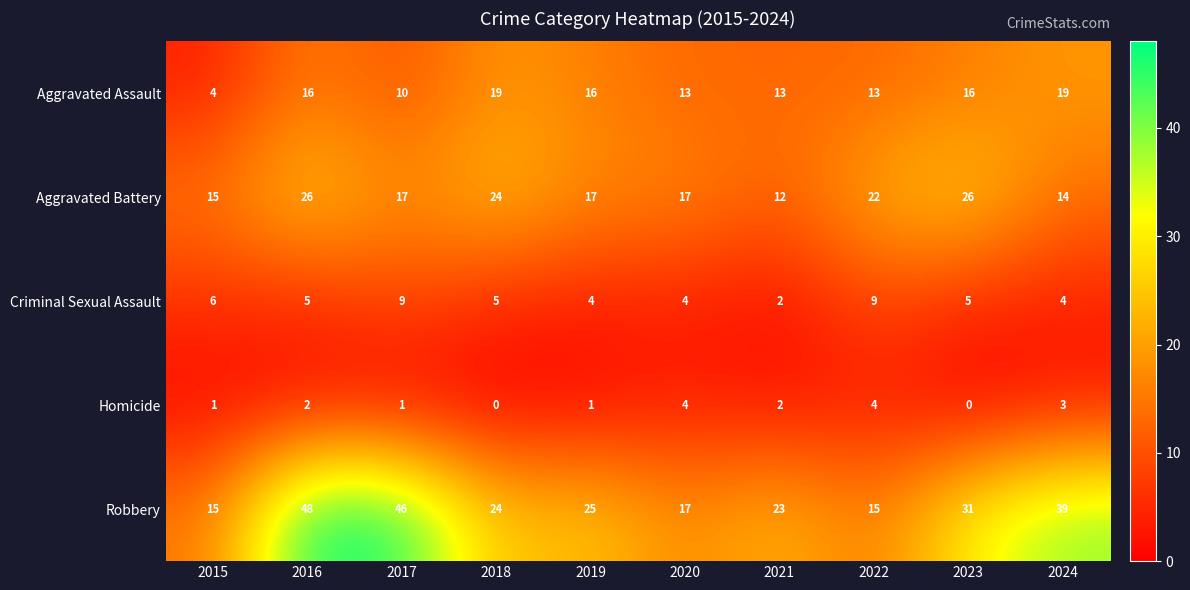

What value does the Aggravated Battery series have at 2018?

24